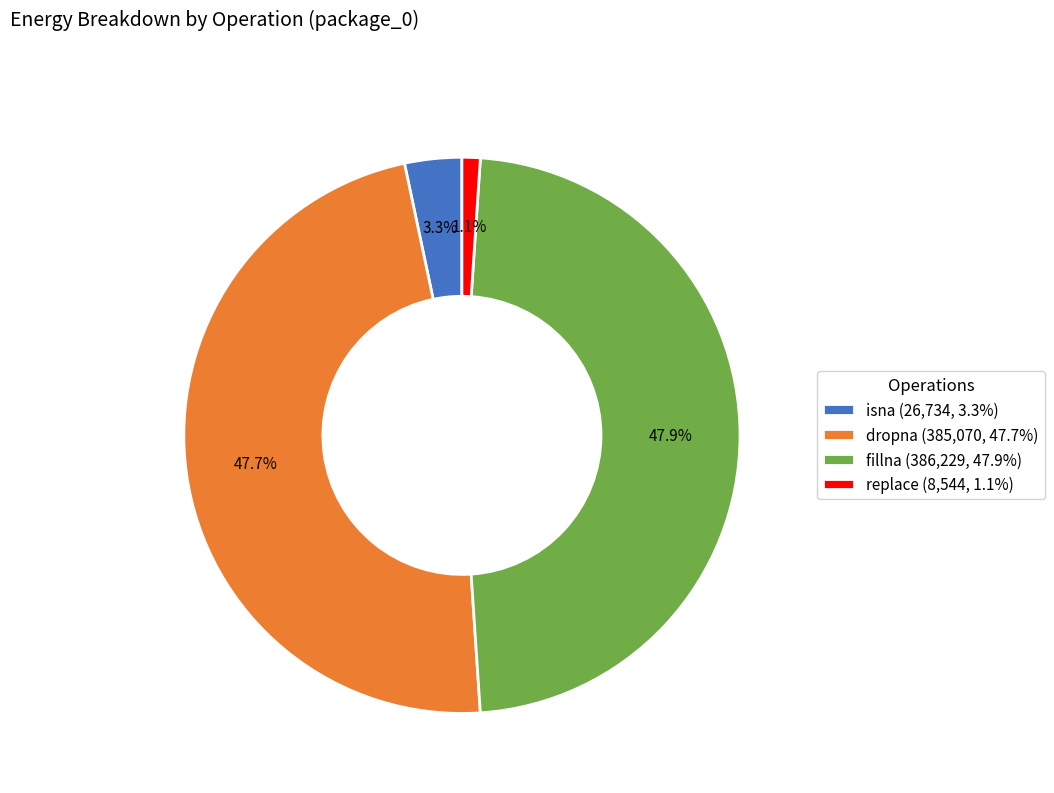

Between replace and fillna, which is larger?

fillna